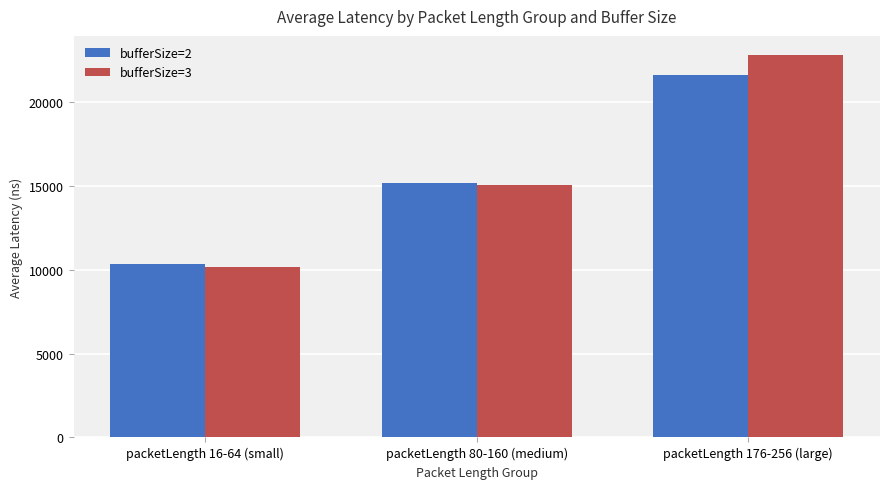

Reading left to right, extract all data points from this chart.

bufferSize=2: packetLength 16-64 (small)=10325	packetLength 80-160 (medium)=15175	packetLength 176-256 (large)=21628
bufferSize=3: packetLength 16-64 (small)=10198	packetLength 80-160 (medium)=15077	packetLength 176-256 (large)=22823